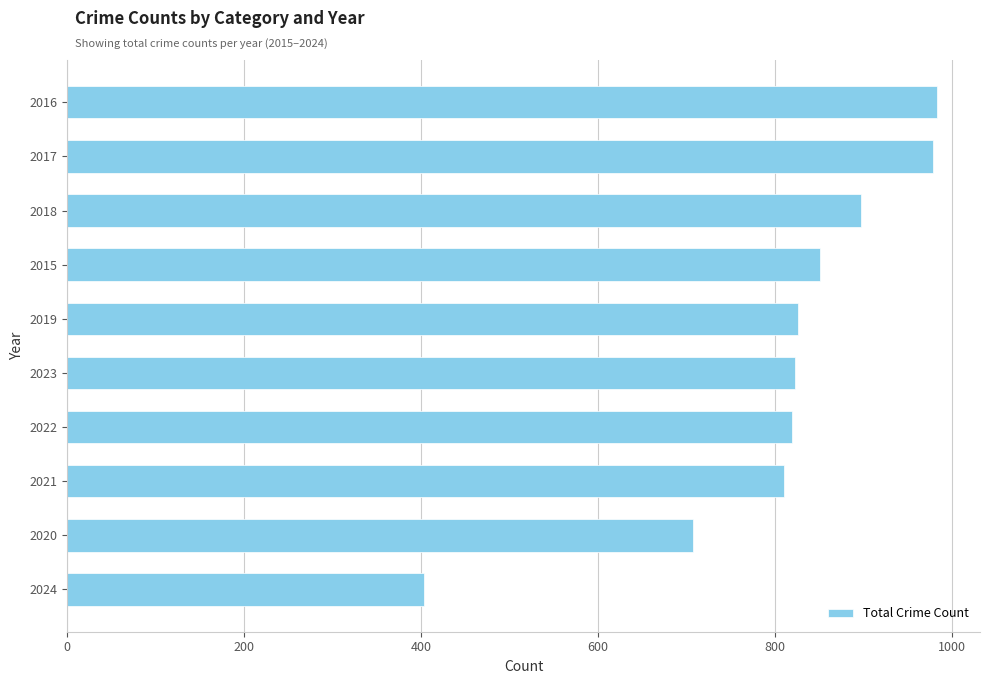

Between 2021 and 2015, which is larger?

2015